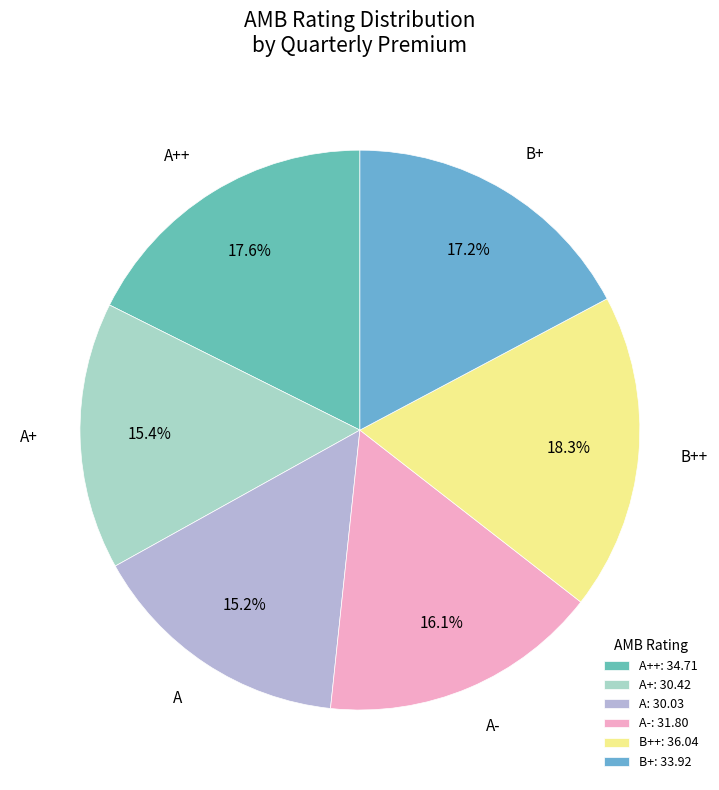

What portion of the pie excludes B++?

81.7%